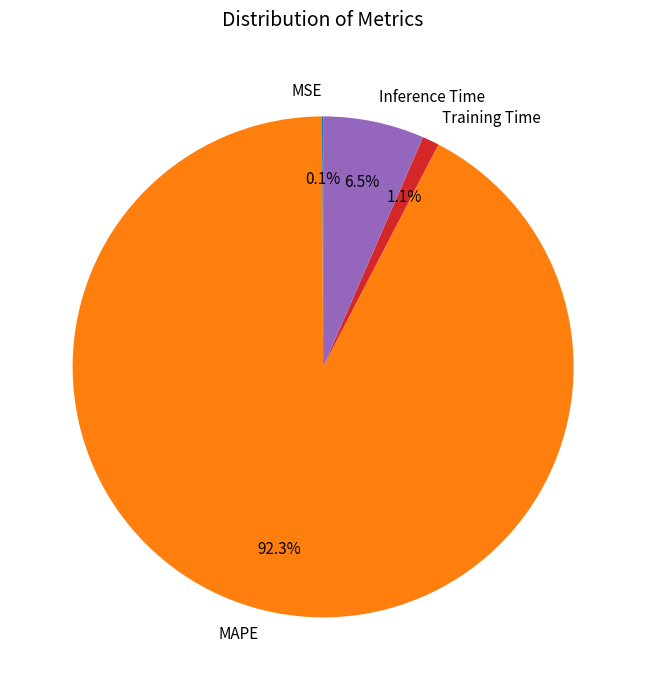

What portion of the pie excludes Inference Time?

93.5%